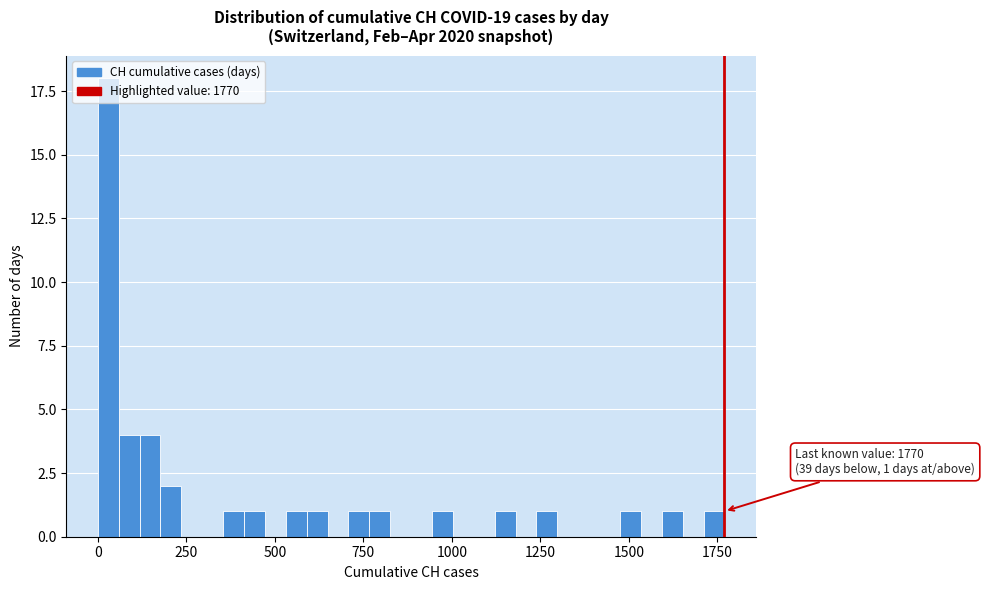

Around what value on the x-axis is the tallest bar? Give the approximate position of its centre, as read against the axis.

50